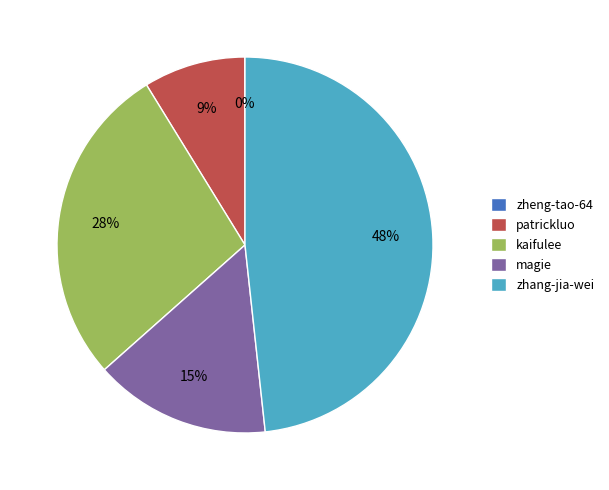

To the nearest percent, what portion does magie represent?

15%